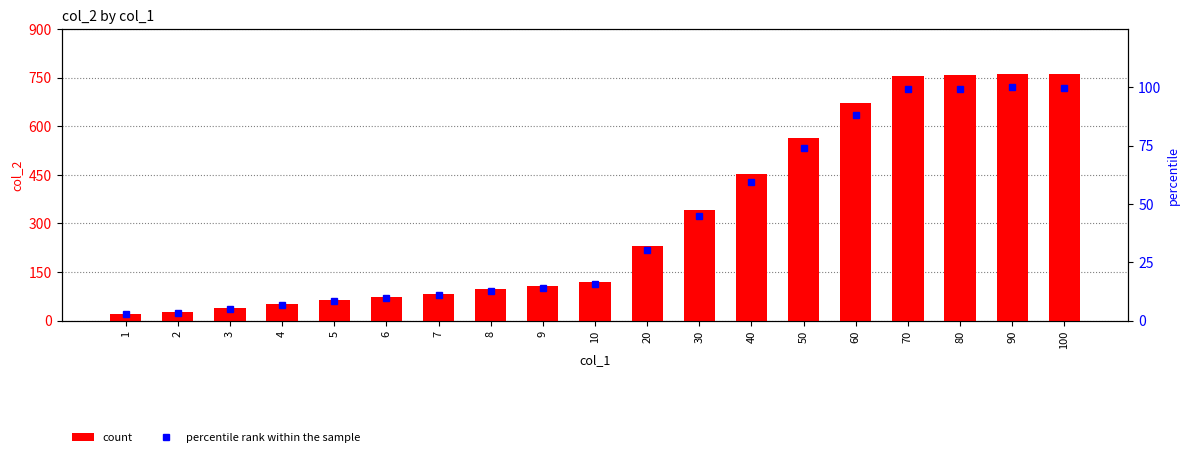

Are the bars horizontal?

No